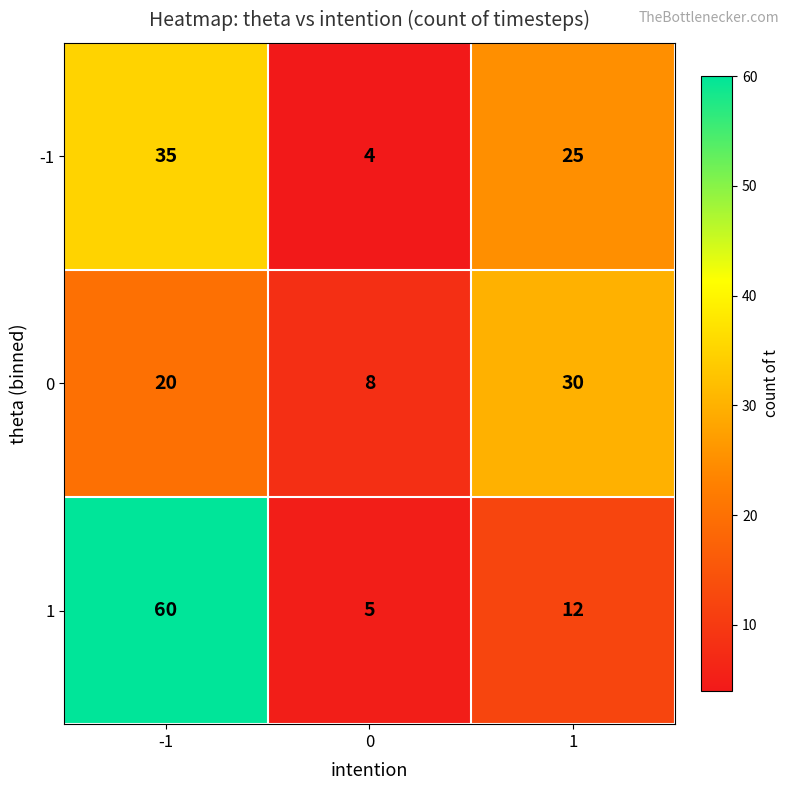

At how many categories does at least one series exceed 15?

2